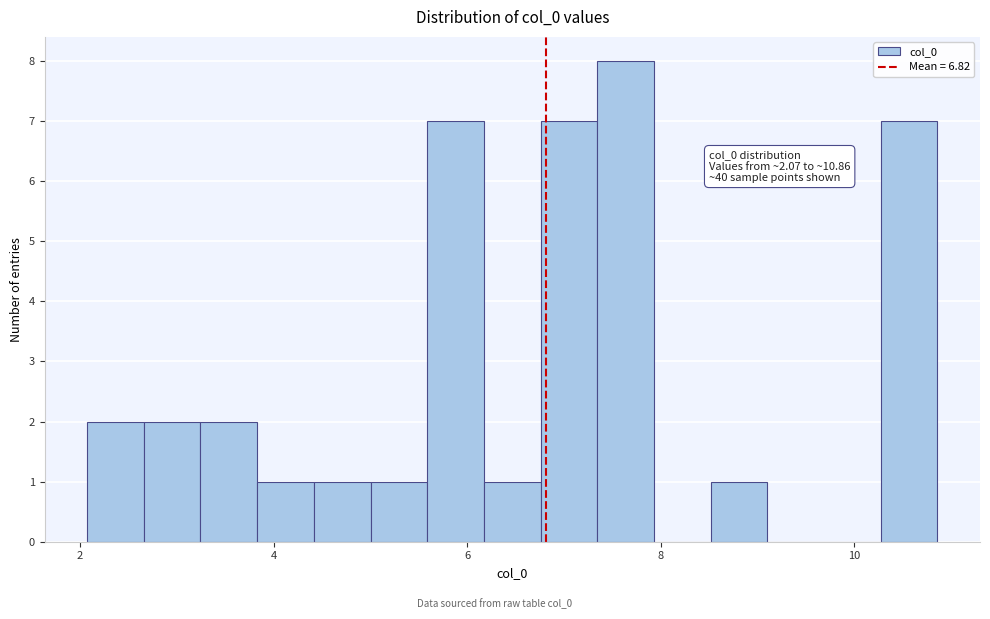

Around what value on the x-axis is the tallest bar? Give the approximate position of its centre, as read against the axis.

7.6